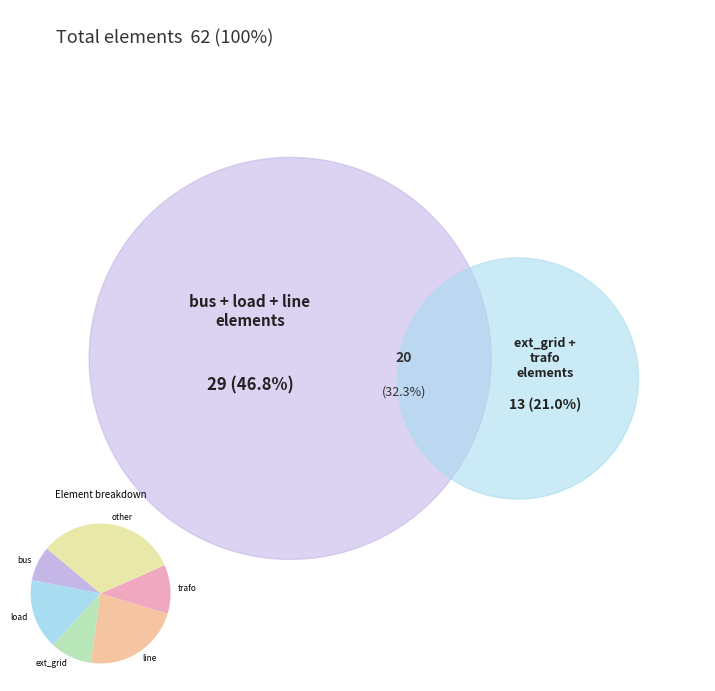

Does load represent more than half of the total?

No